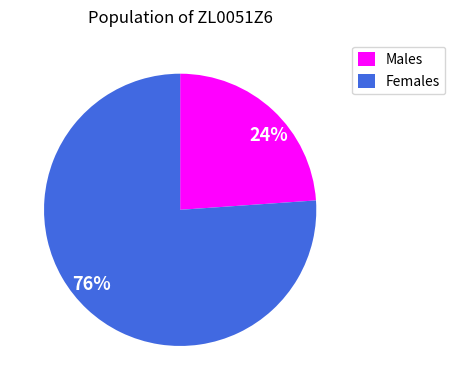

Which has a higher value, 24% or 76%?

76%